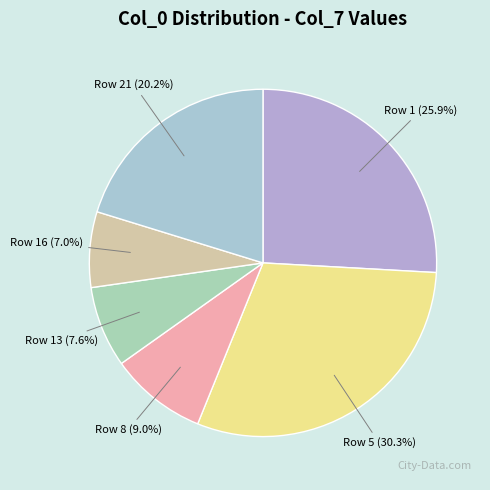

Which slice is the smallest?

Row 16